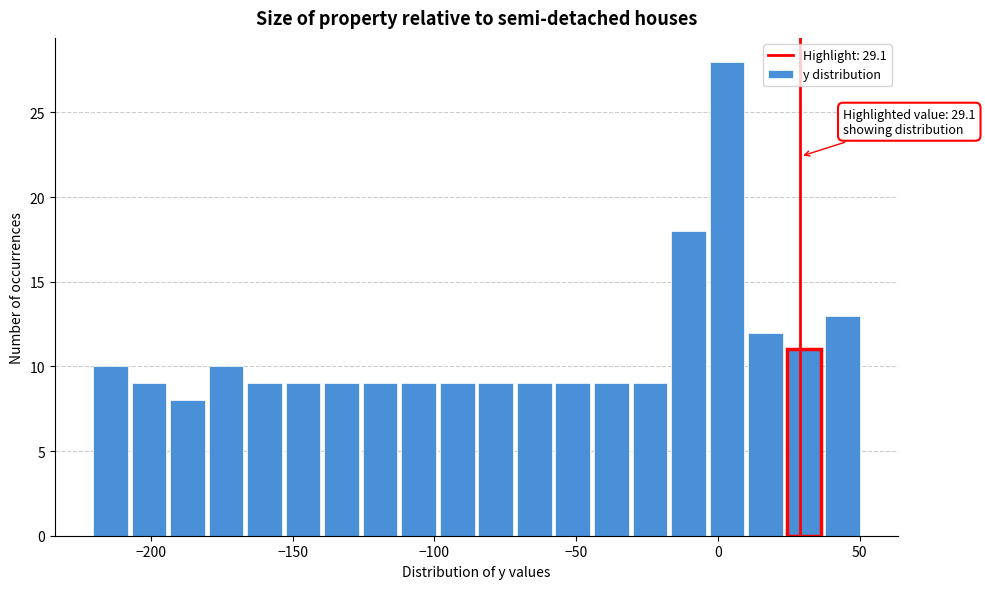

Read against the x-axis, roughly where is the centre of the tallest bar?

5